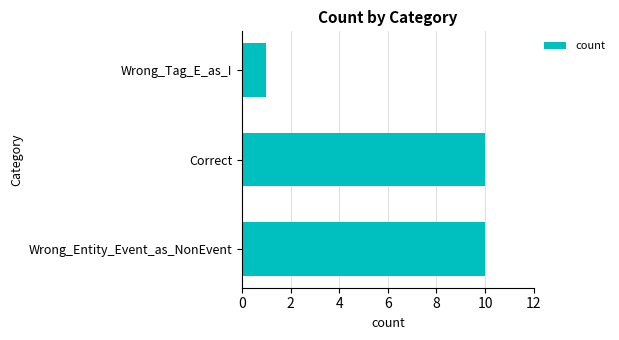

How many distinct data groups are displayed?

1